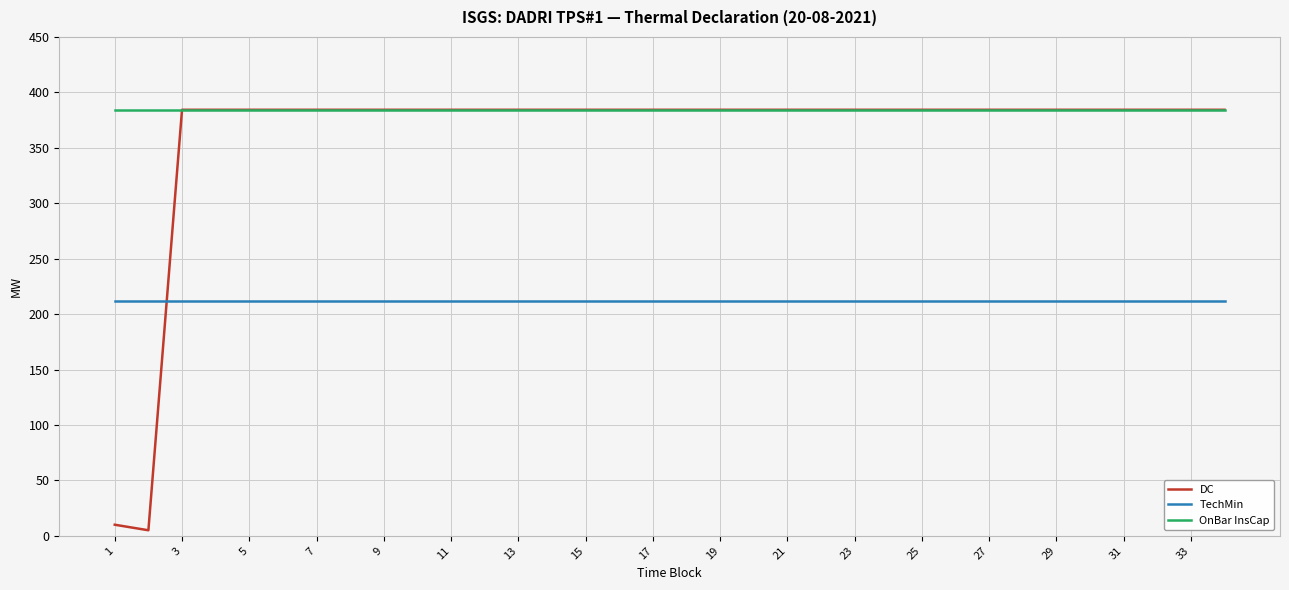

Which series has the widest spread of values?

DC